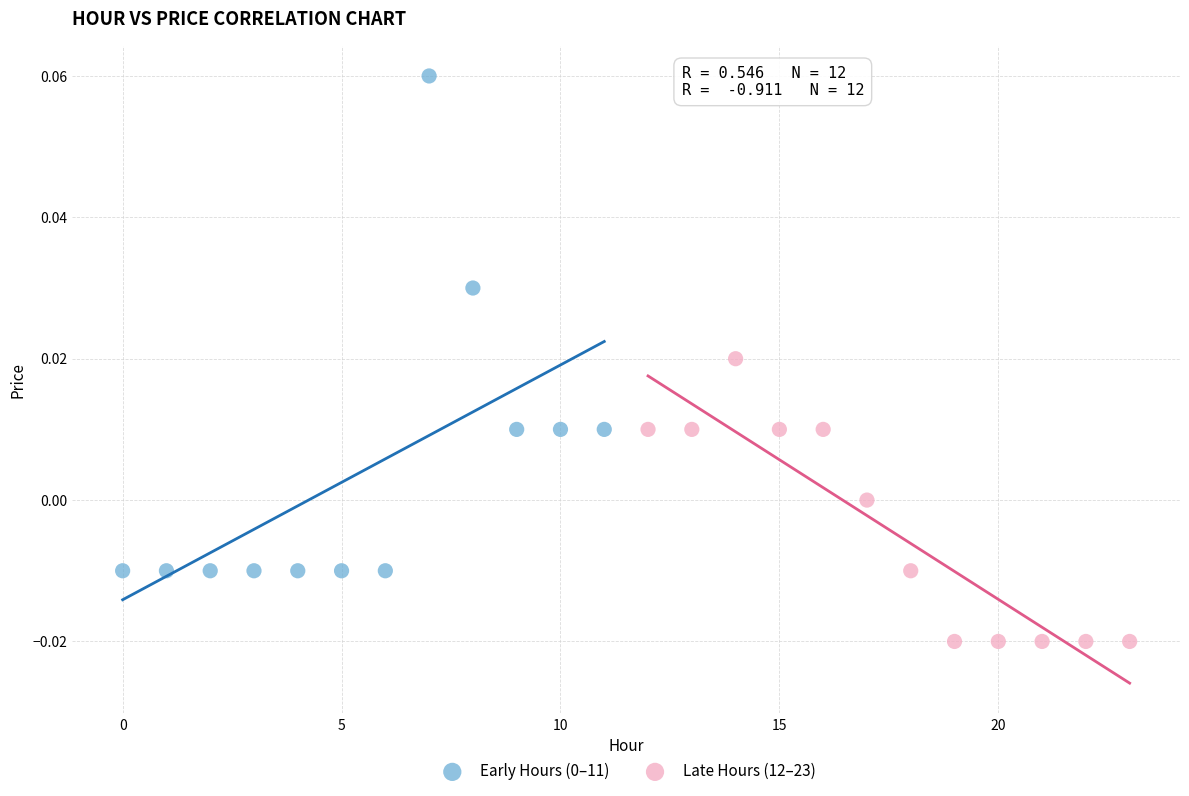

Which series contains the lowest Y value?

Late Hours (12–23)